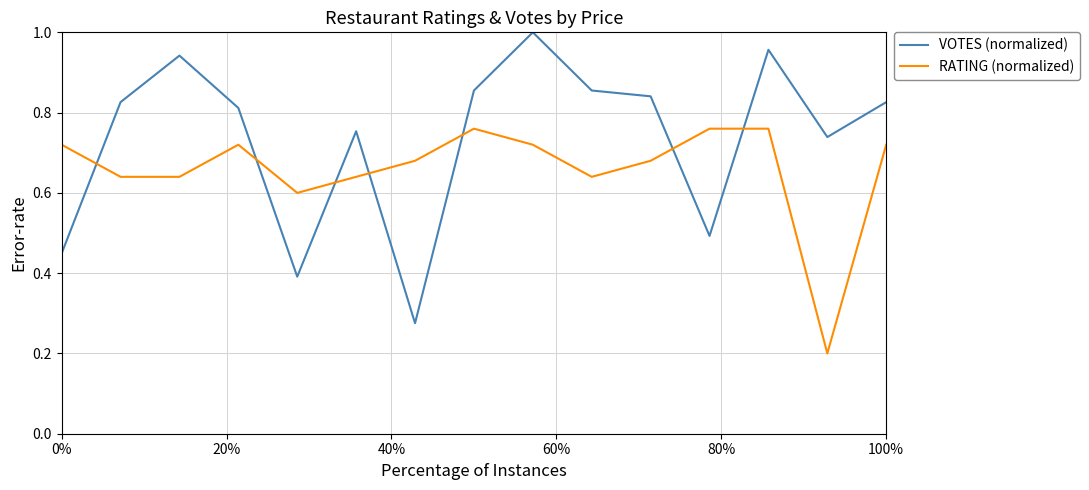

List the series in order of their overall mean, highest first.

VOTES (normalized), RATING (normalized)